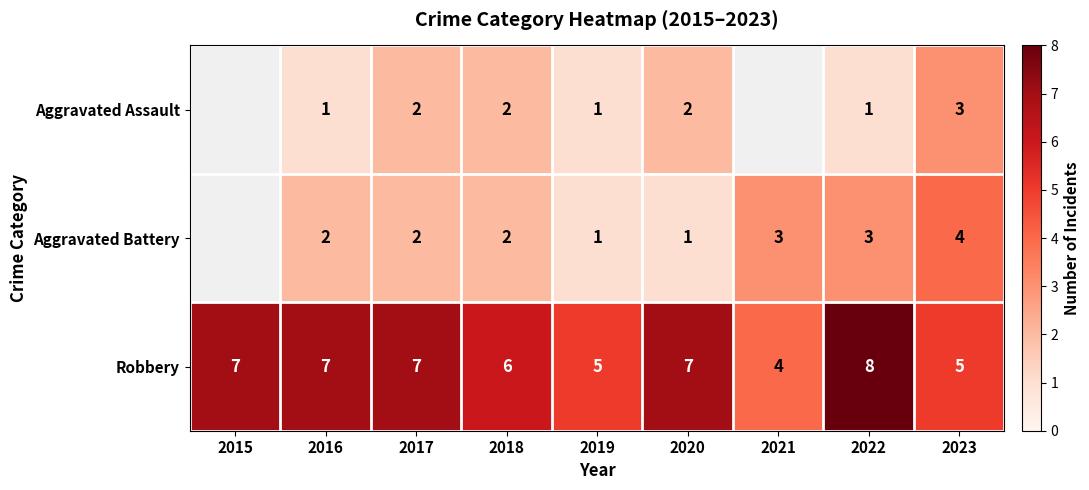

Count the number of categories in the chart.

9